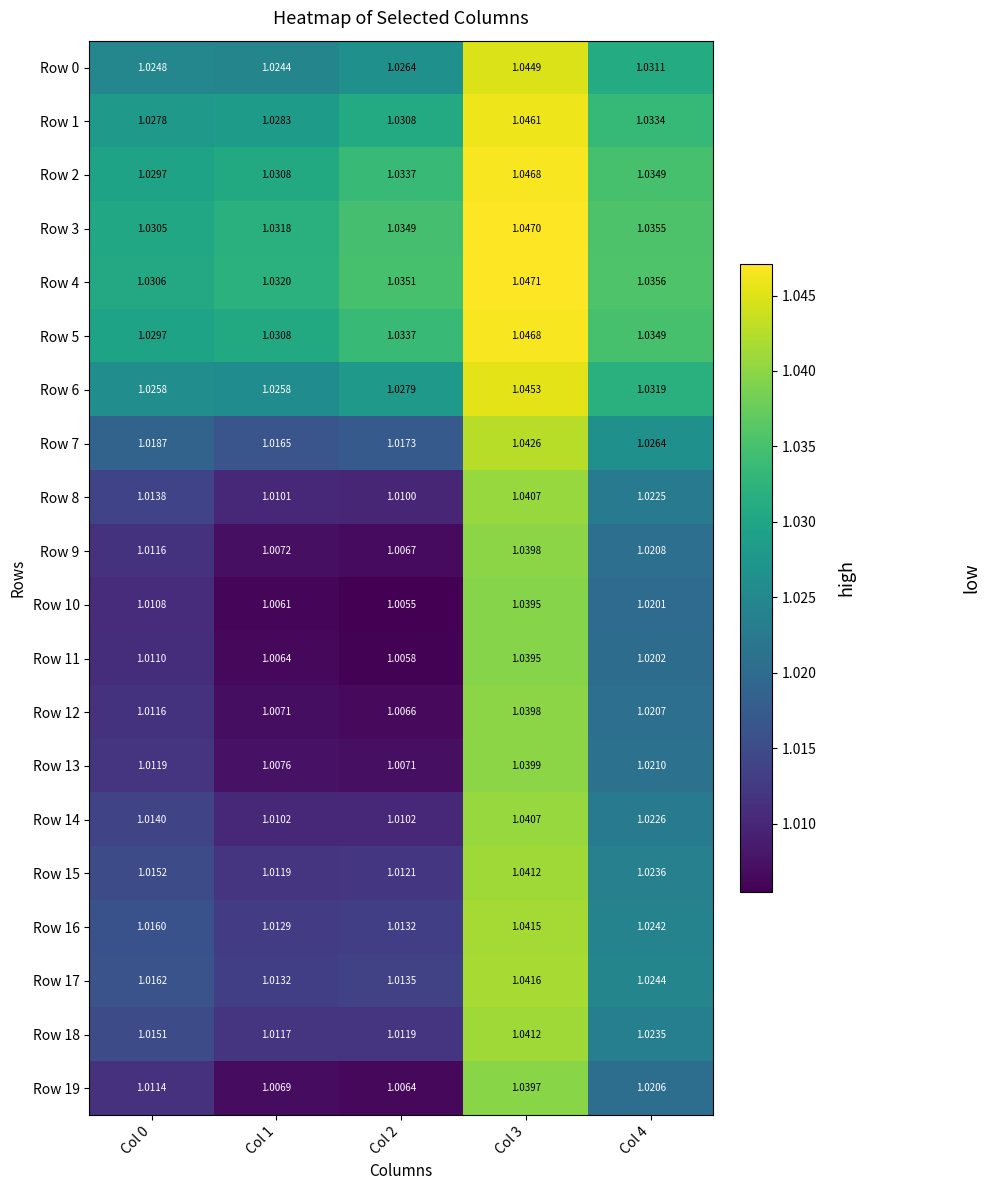

Is the value of Row 18 at Col 0 greater than the value of Row 13 at Col 2?

Yes